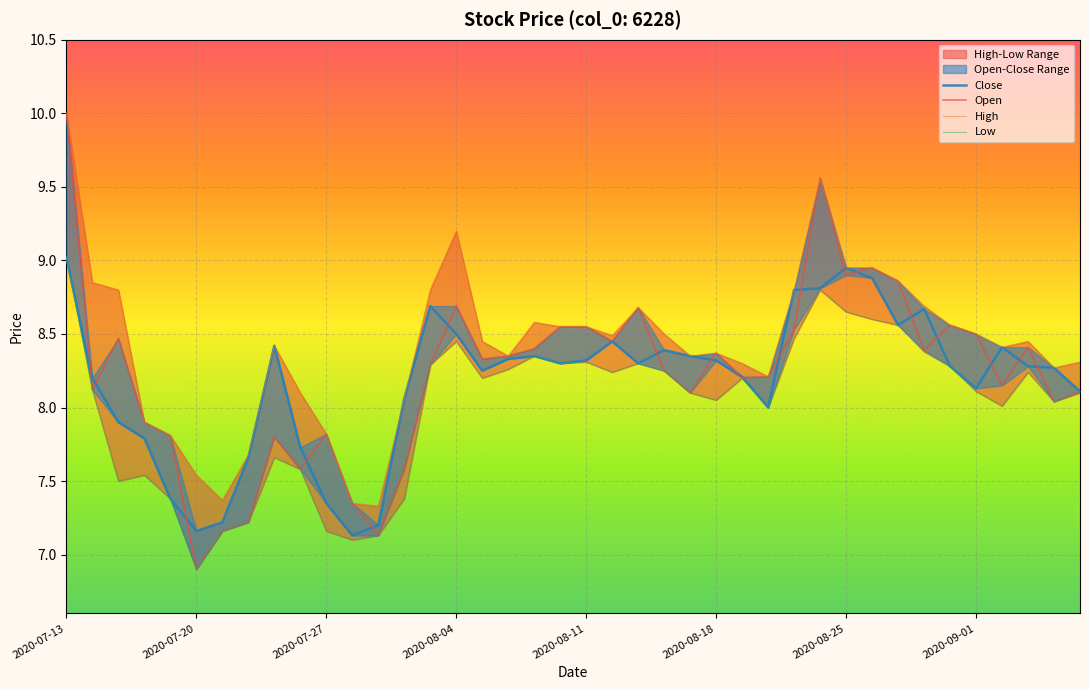

What is the maximum value shown in the chart?

10.0